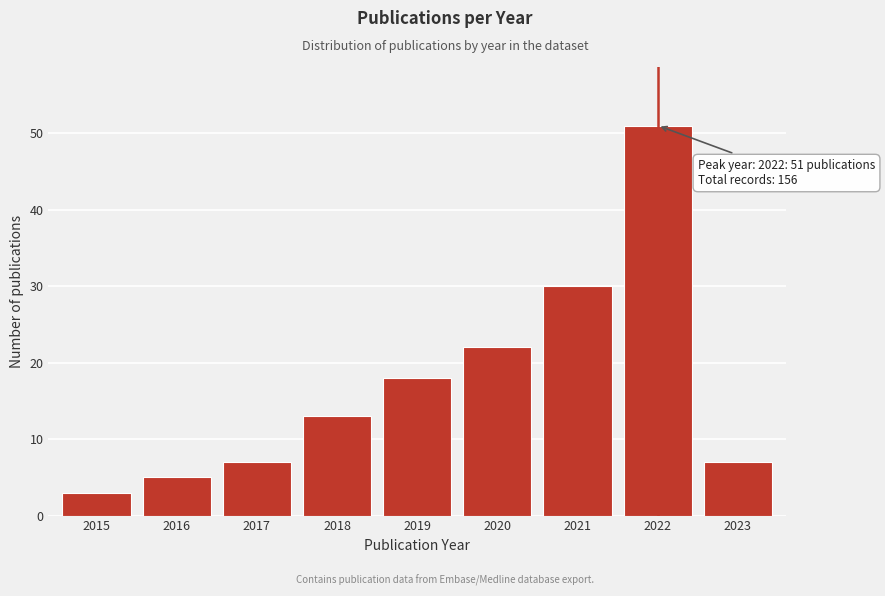

Reading left to right, what are all the values shown in this chart?

2015=3	2016=5	2017=7	2018=13	2019=18	2020=22	2021=30	2022=51	2023=7